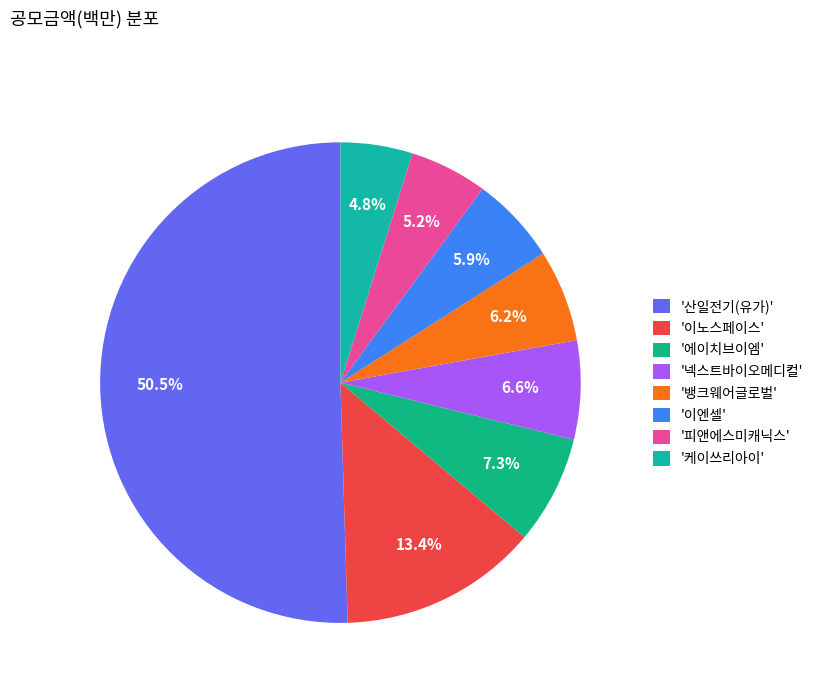

To the nearest percent, what is the difference between the largest and smallest slice percentages?

46%